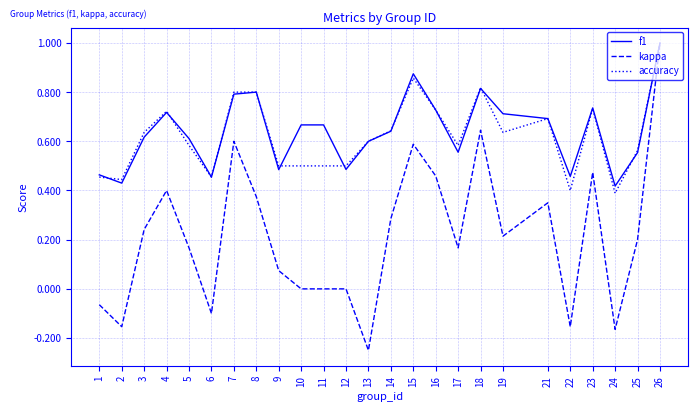

In f1, how many points are lower than both neighbors (excluding endpoints)?

7